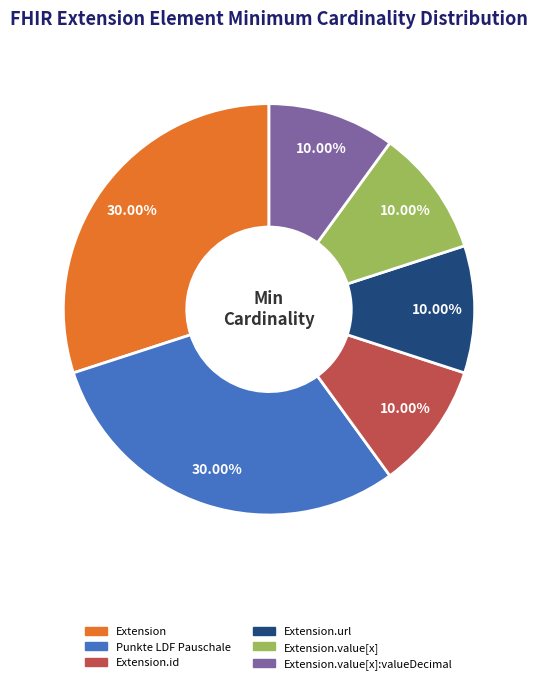

Is there any slice that represents more than half of the pie?

No